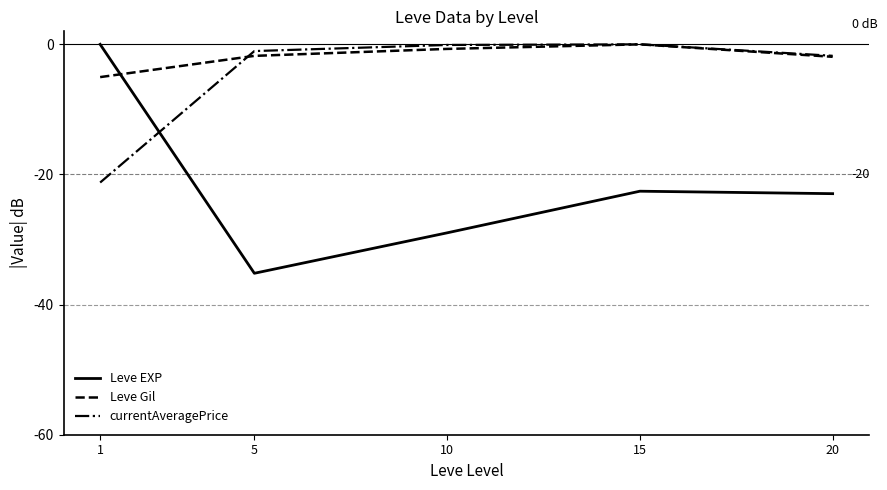

The value of Leve Gil at 5 is -1.8. True or false?

True